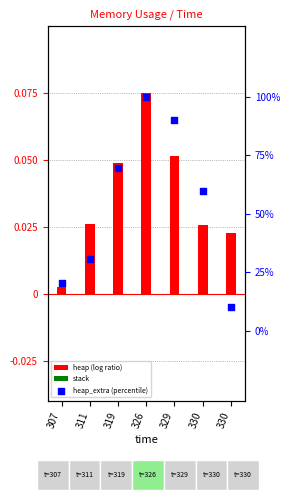

At which category is the sum across all series the highest?

326